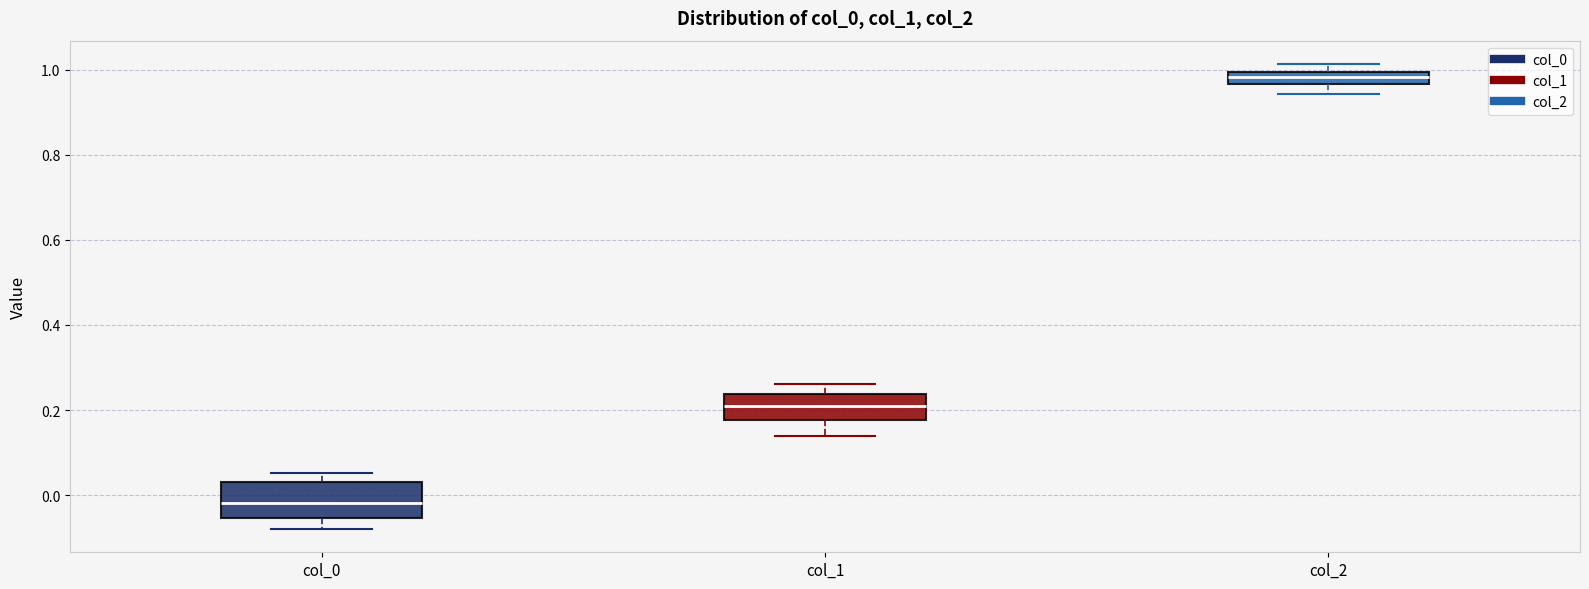

Which box has the lowest median line?

col_0